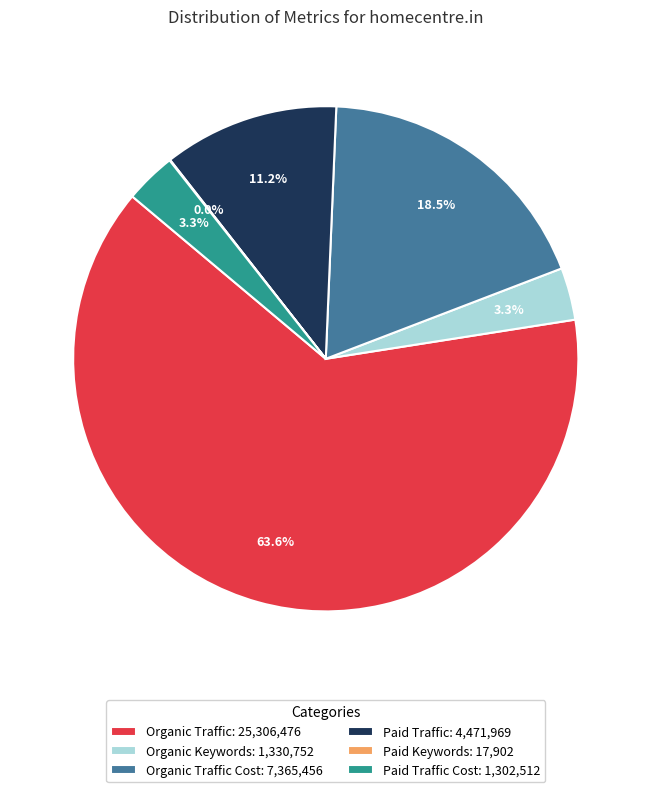

How much of the chart is everything except Paid Traffic: 4,471,969?

88.8%